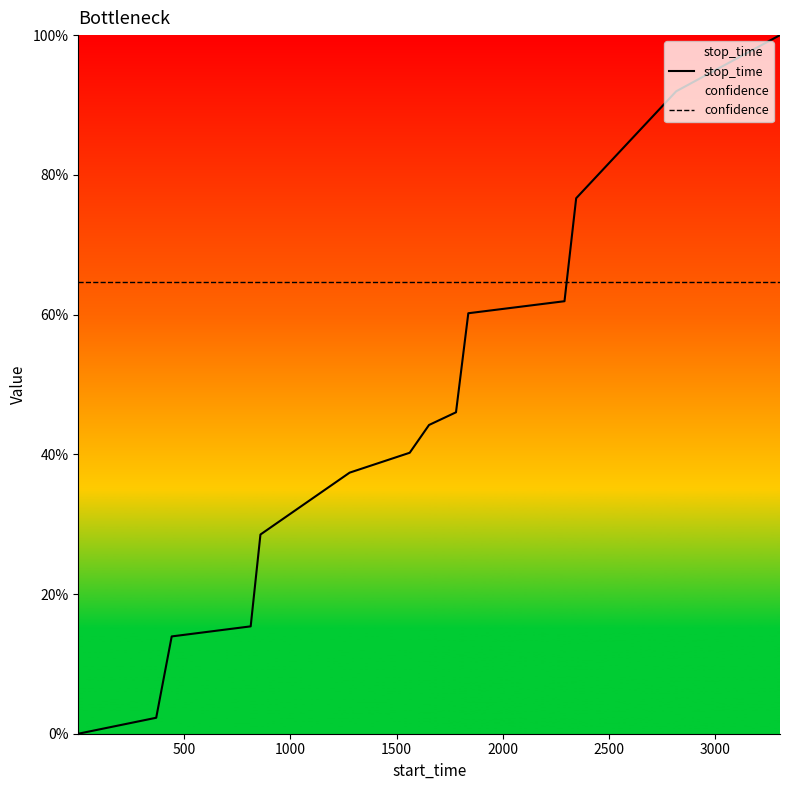

What is the maximum value shown in the chart?

100.0